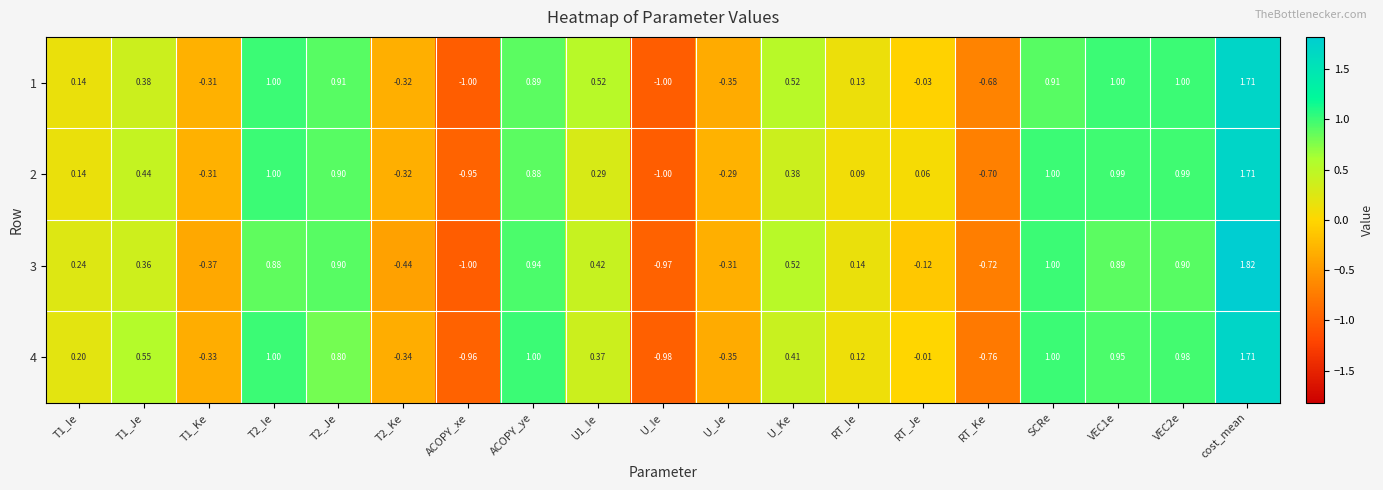

At which label is 2 closest to 0?

RT_Je